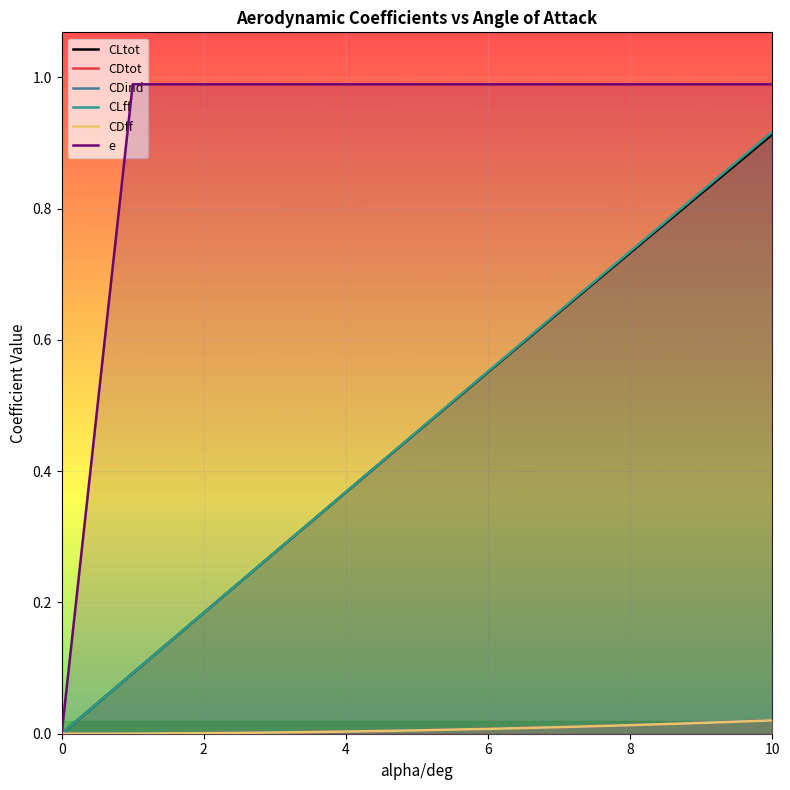

How many positive values does the CLtot series have?

10